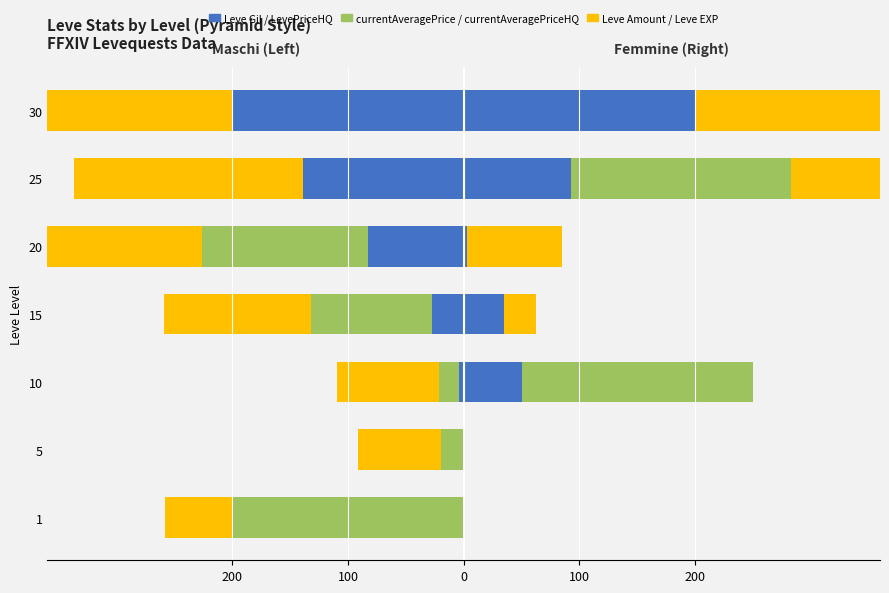

The Leve Amount series shows -219.3 at 15. True or false?

False